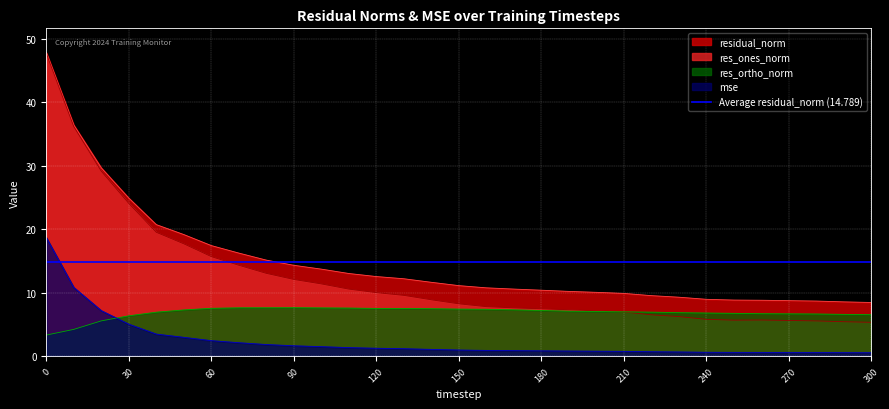

What is the sum of all residual_norm values?

458.5